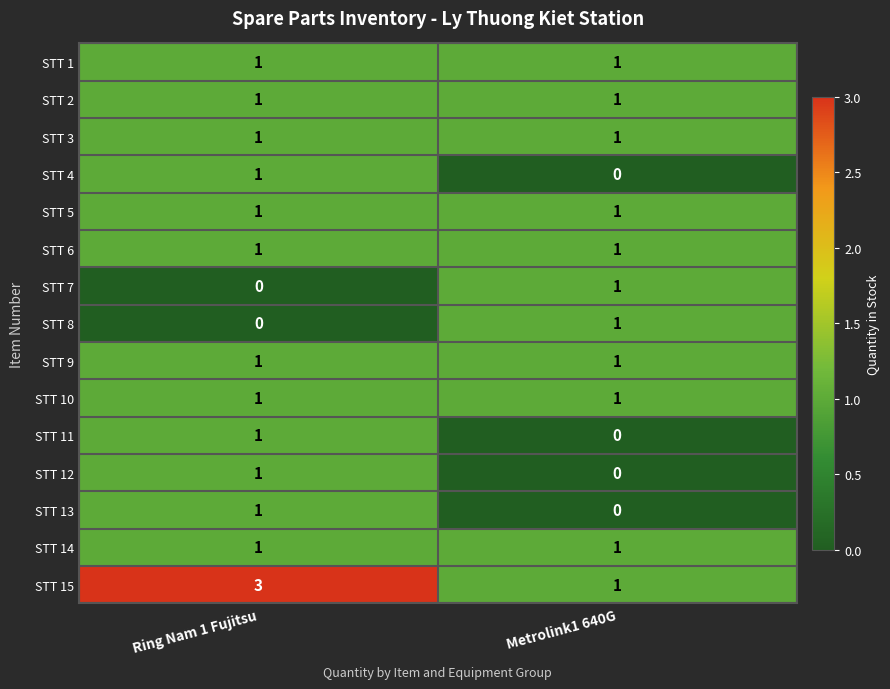

Is it true that STT 3 equals 2 at Metrolink1 640G?

False